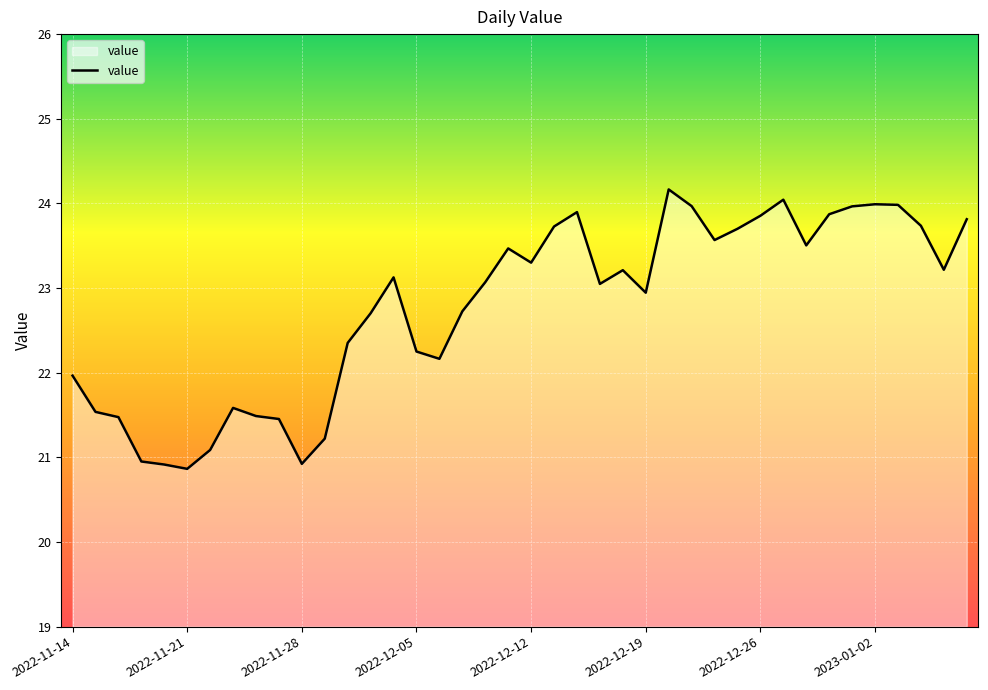

What is the smallest value displayed?

20.9